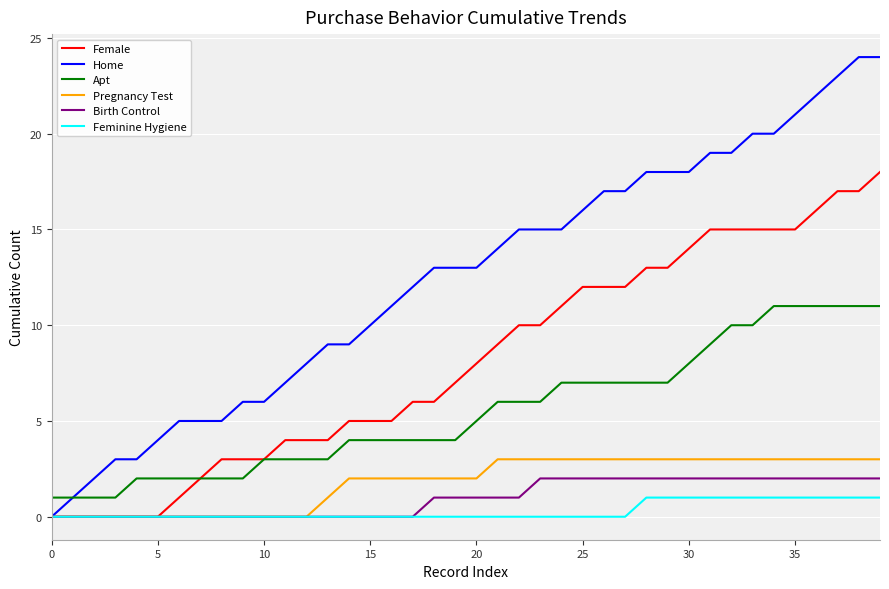

Which series has the widest spread of values?

Home